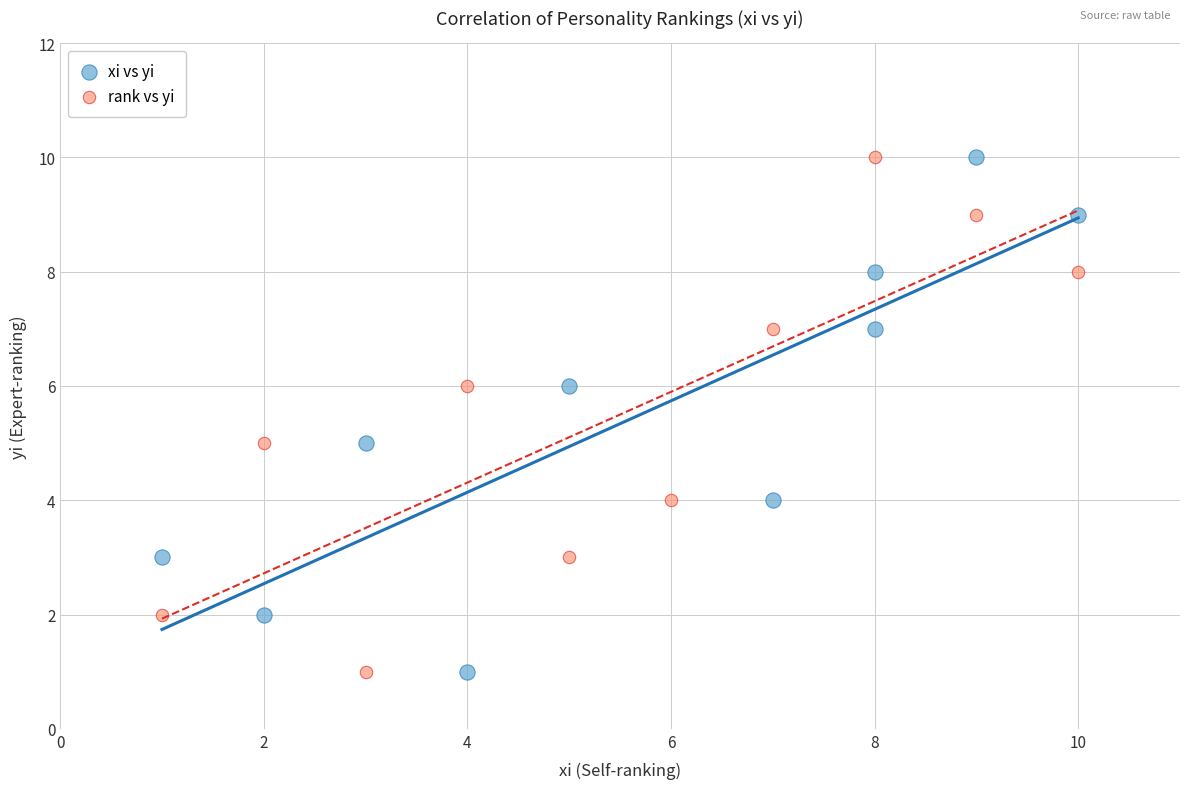

What are all the series names shown in the legend?

xi vs yi, rank vs yi